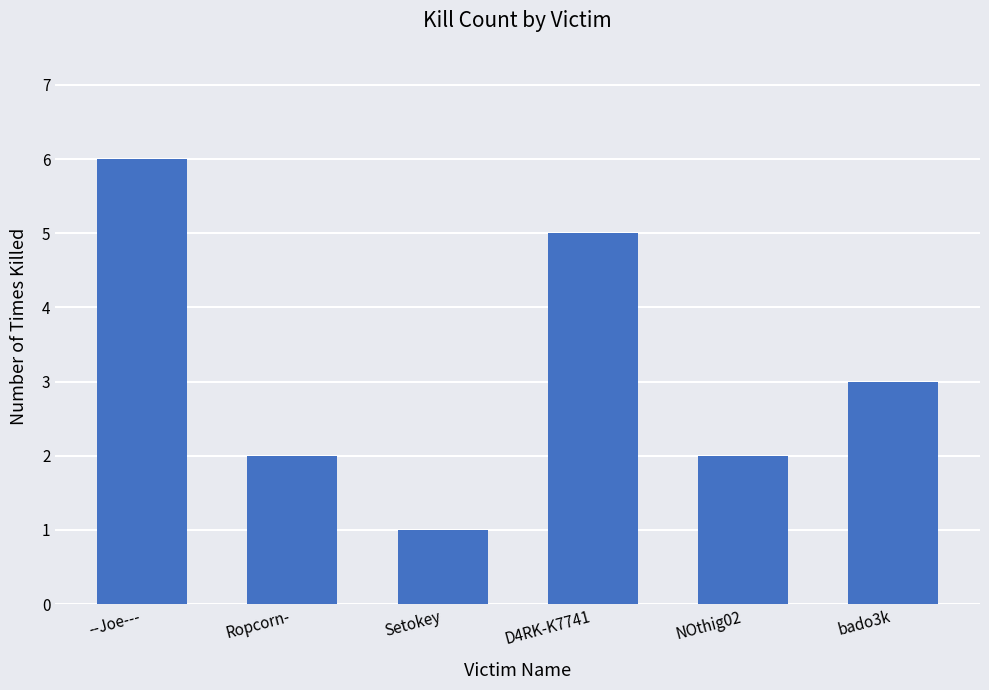

Are the bars horizontal?

No